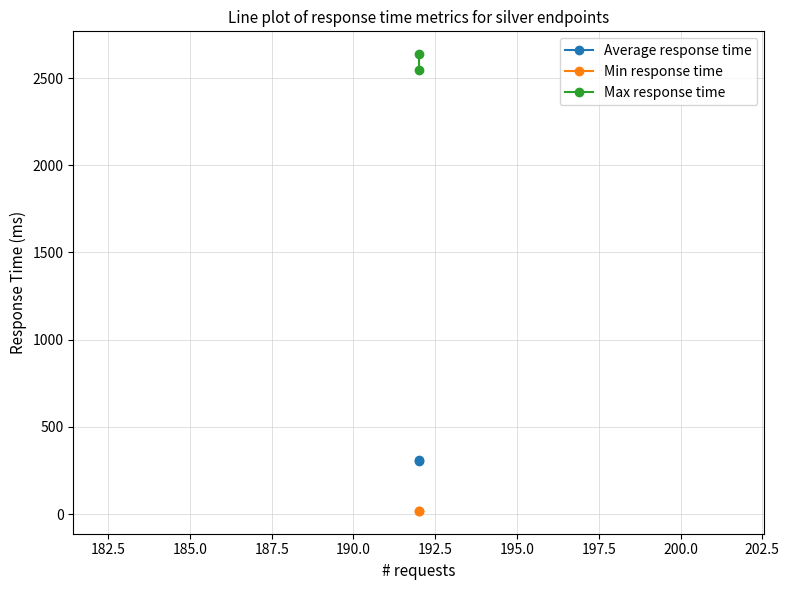

What is the value of the Min response time point at the 1st from the left?

19